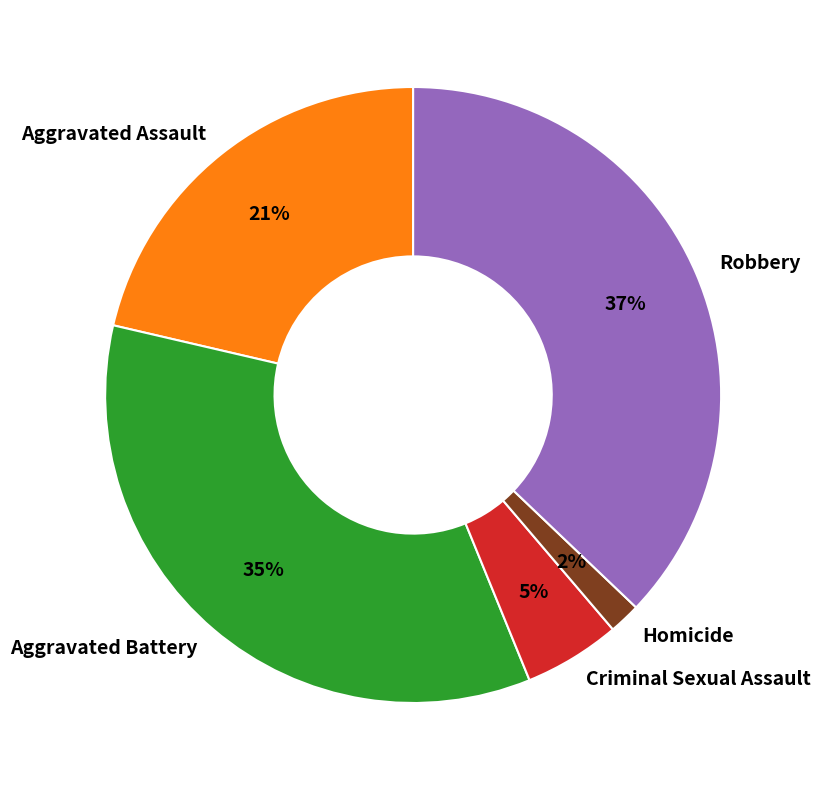

The Robbery slice represents 26% of the pie. True or false?

False